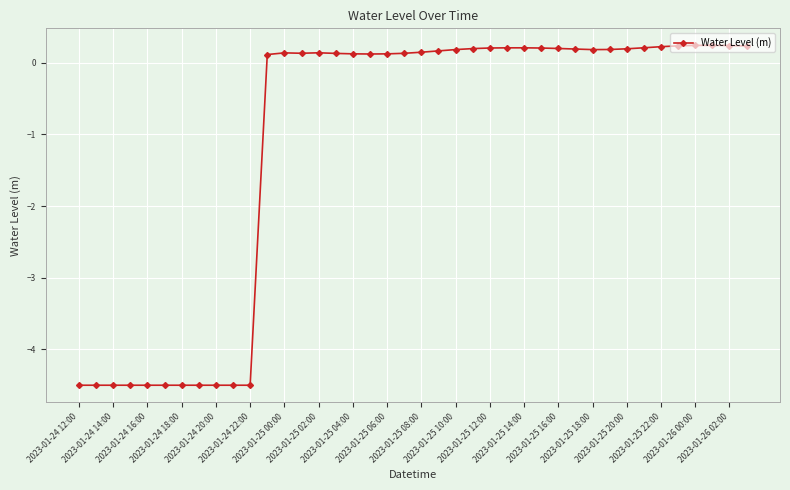

What is the value of the 39th point from the left?

0.2